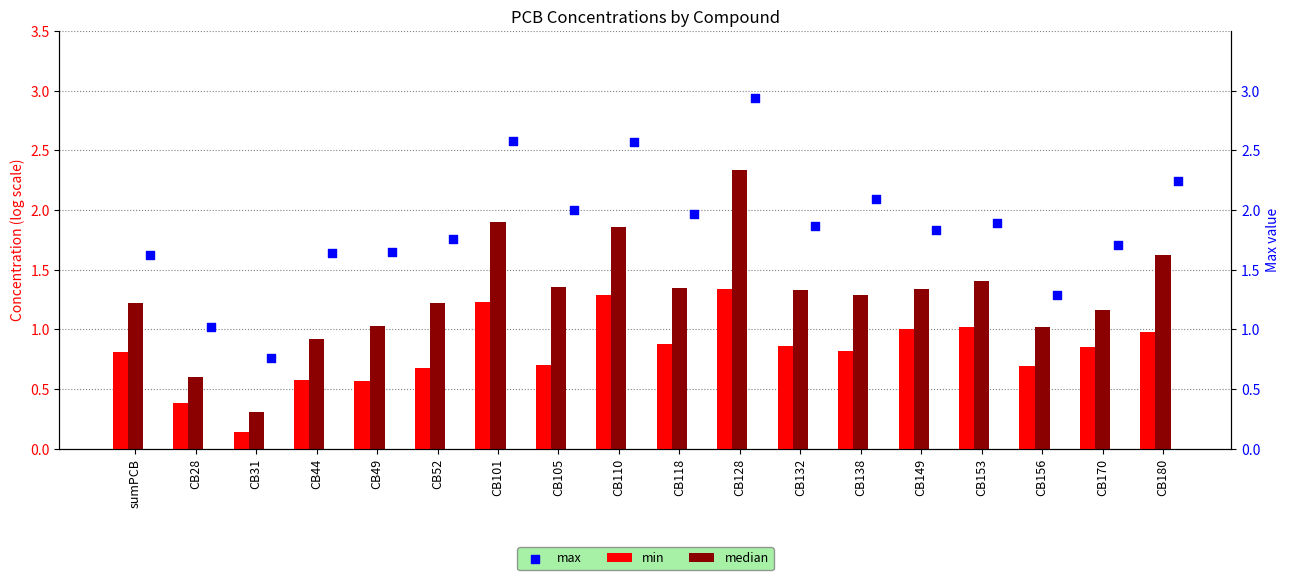

Is the value of max at CB132 greater than the value of median at CB105?

Yes